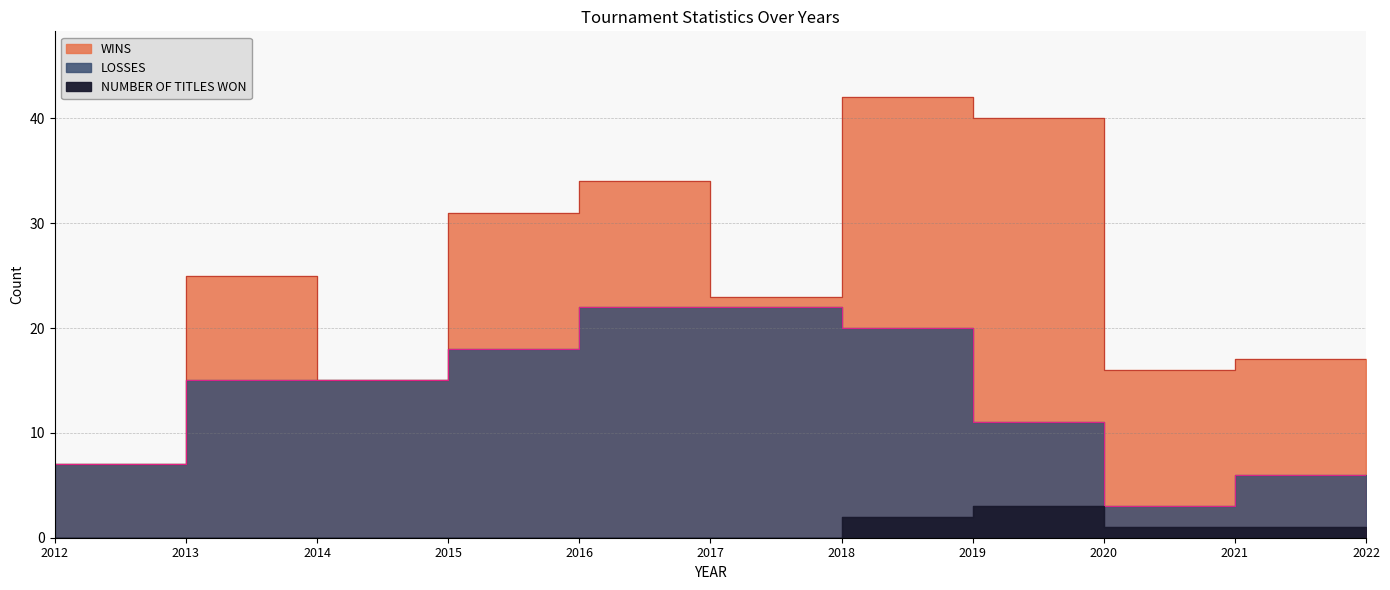

What is the difference between the second highest and minimum values in the NUMBER OF TITLES WON series?

2